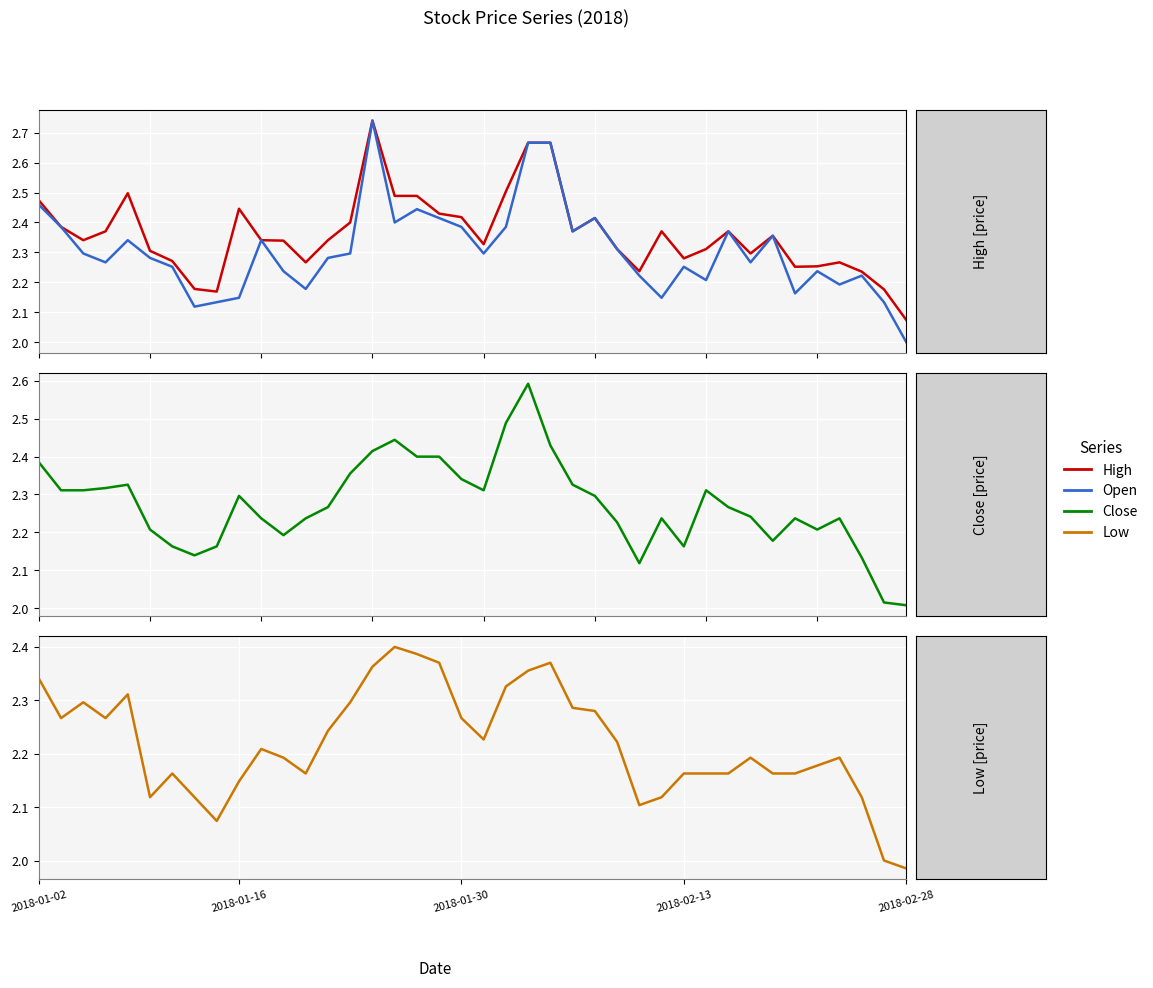

What position from the left is 2018-02-13?

30